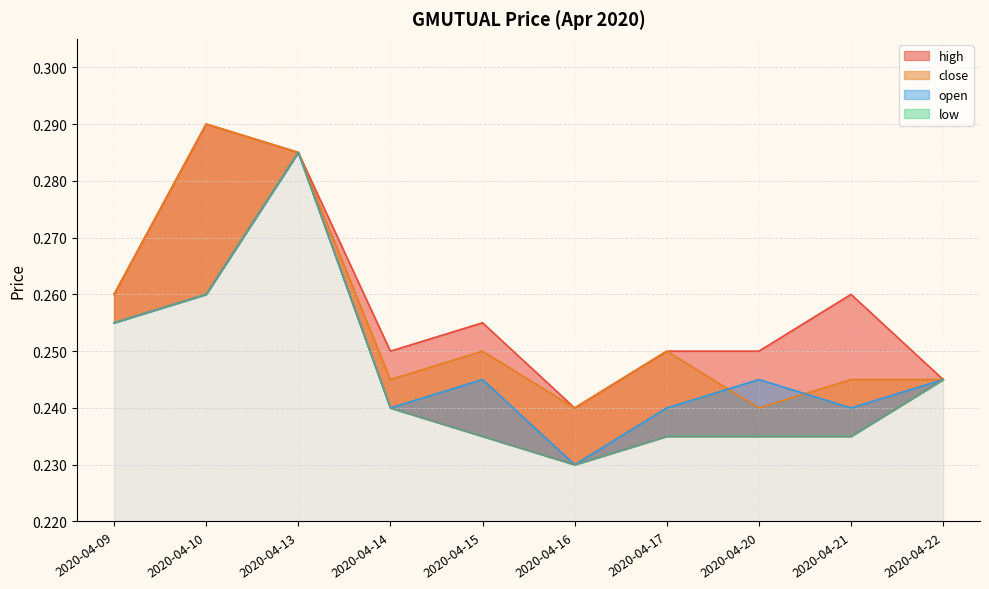

Reading left to right, what are all the values shown in this chart?

high: 0.3	0.3	0.3	0.2	0.3	0.2	0.2	0.2	0.3	0.2
close: 0.3	0.3	0.3	0.2	0.2	0.2	0.2	0.2	0.2	0.2
open: 0.3	0.3	0.3	0.2	0.2	0.2	0.2	0.2	0.2	0.2
low: 0.3	0.3	0.3	0.2	0.2	0.2	0.2	0.2	0.2	0.2